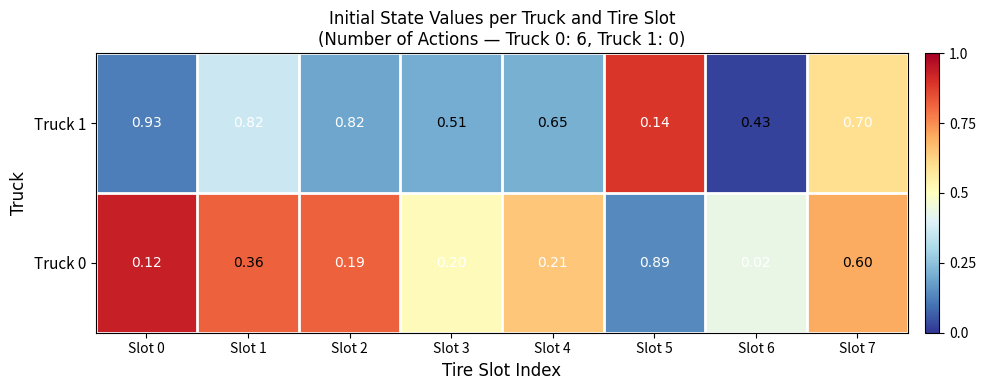

What is the total value across all series at Slot 0?

1.1